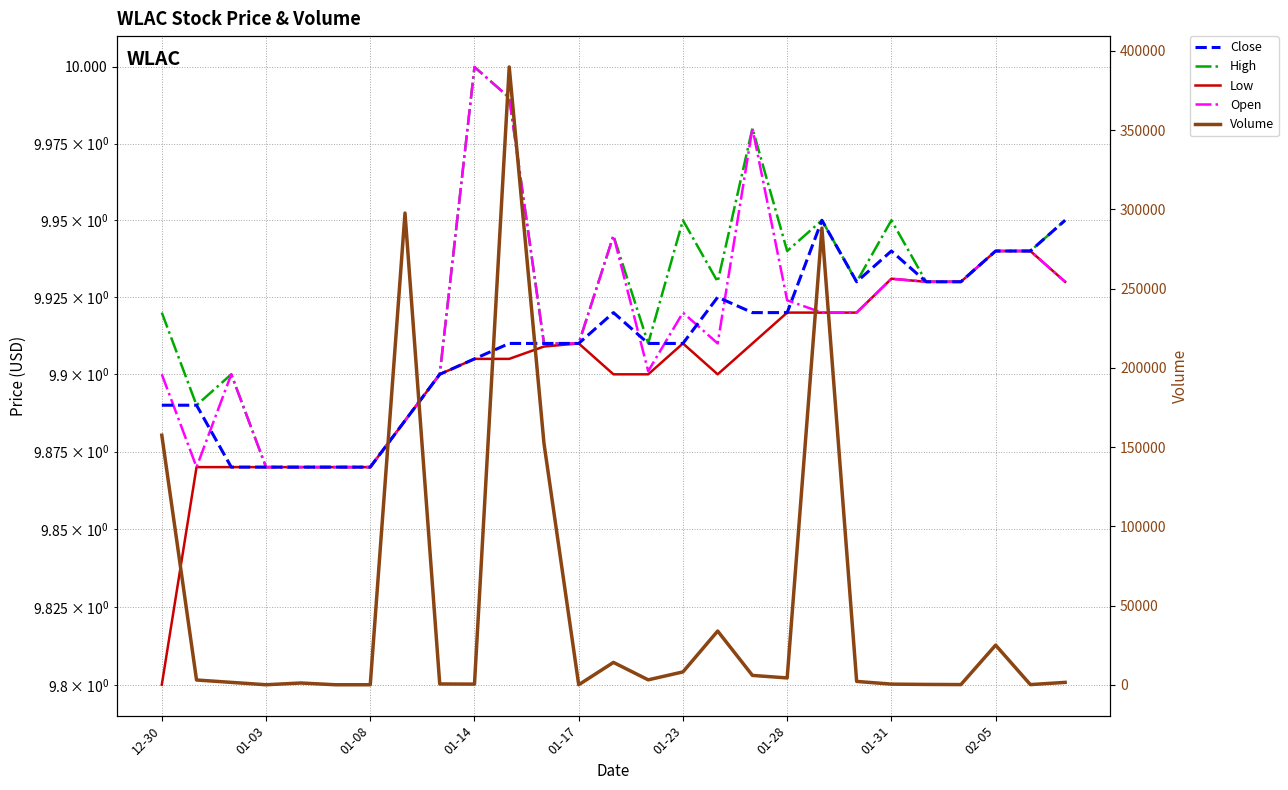

What are all the series names shown in the legend?

Close, High, Low, Open, Volume